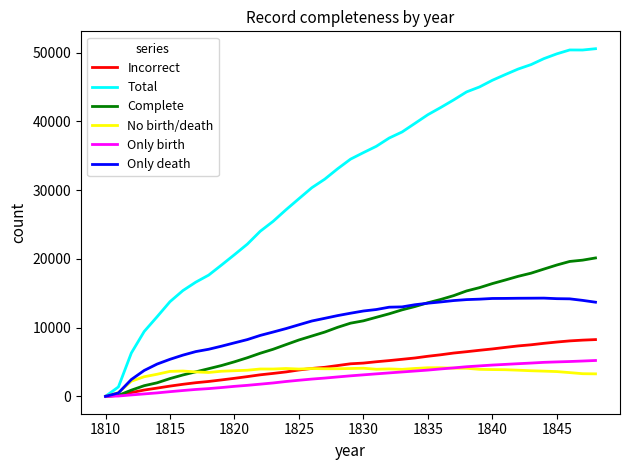

What is the highest value of the Only death series?

14293